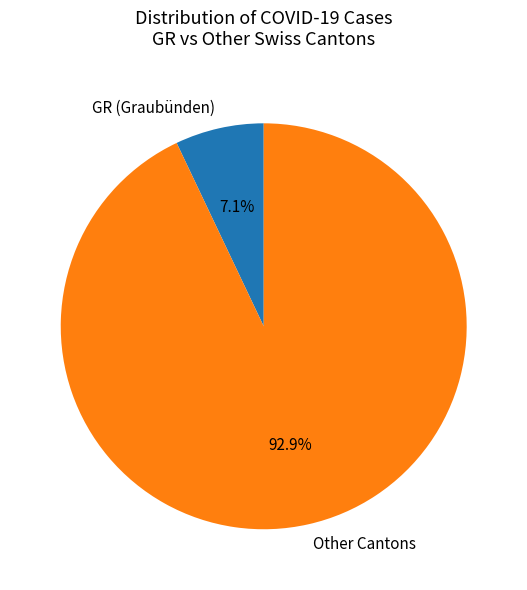

Rank the categories by value from lowest to highest.

GR (Graubünden), Other Cantons